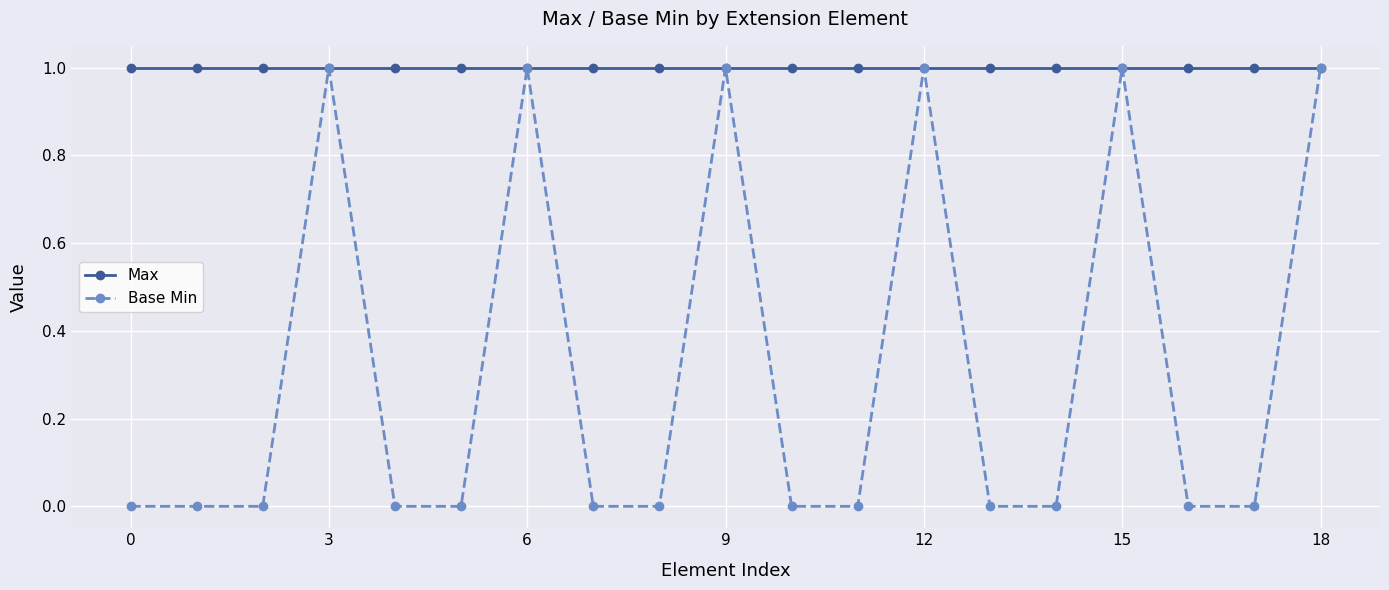

How many categories are shown in the chart?

19